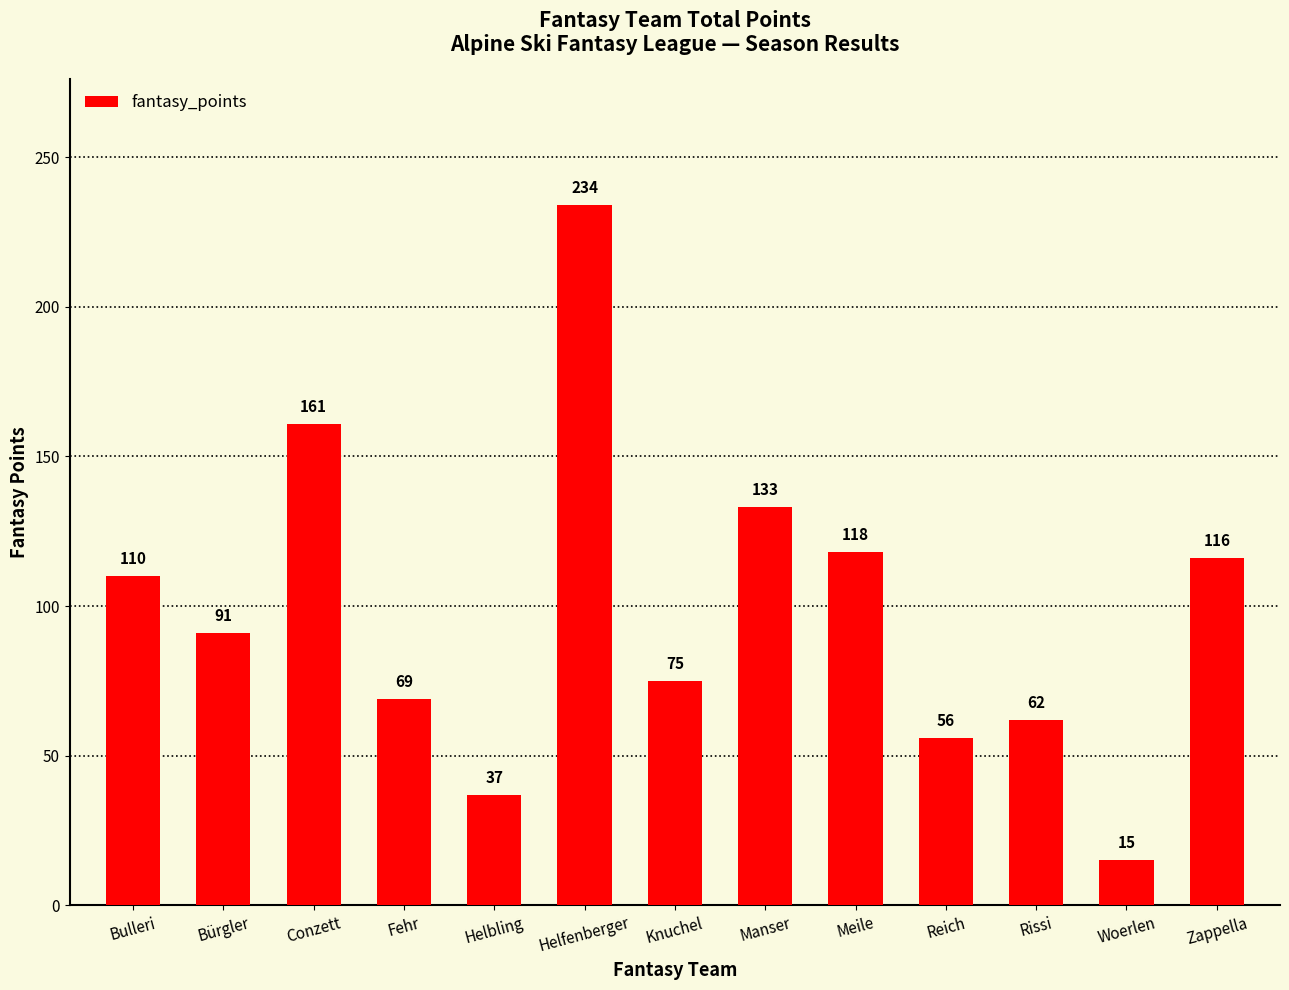

What is the ratio of the value at Conzett to the value at Zappella?

1.4